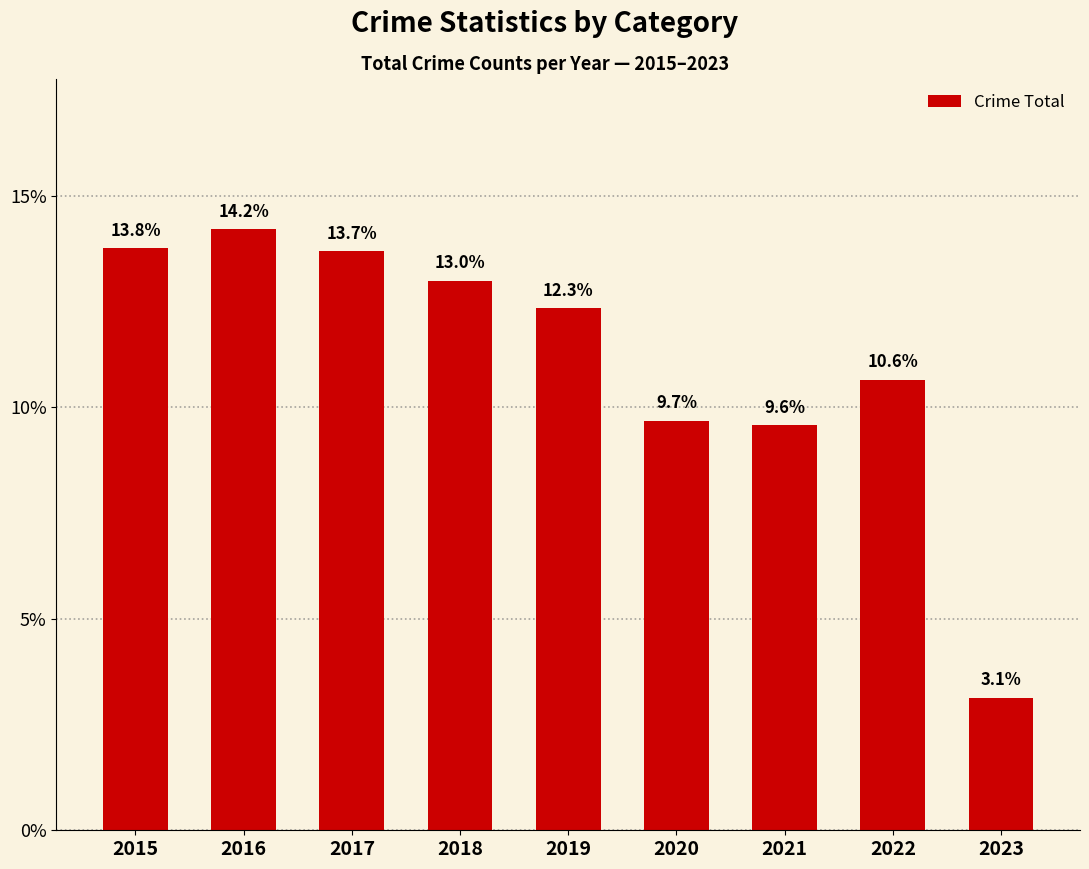

Reading right to left, list all the values displayed in this chart.

2023=3.1	2022=10.6	2021=9.6	2020=9.7	2019=12.3	2018=13.0	2017=13.7	2016=14.2	2015=13.8